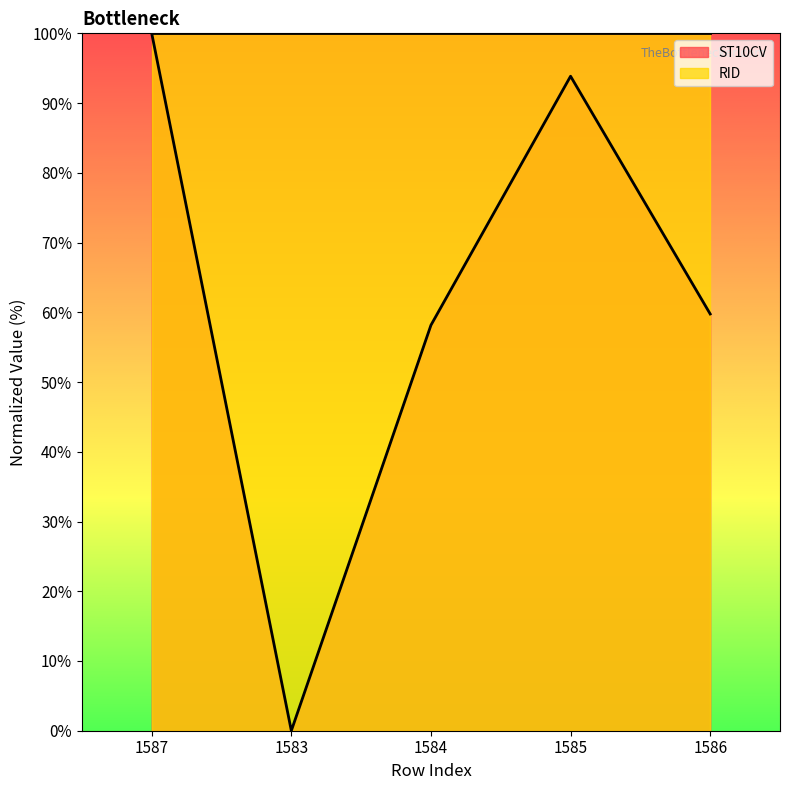

What is the sum of the values at 1585 and 1583?

93.9